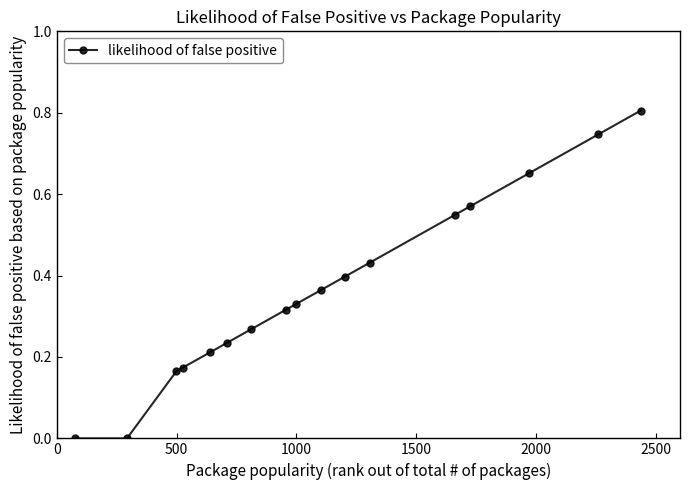

True or false: there are more than 2 points higher than both neighbors.

False